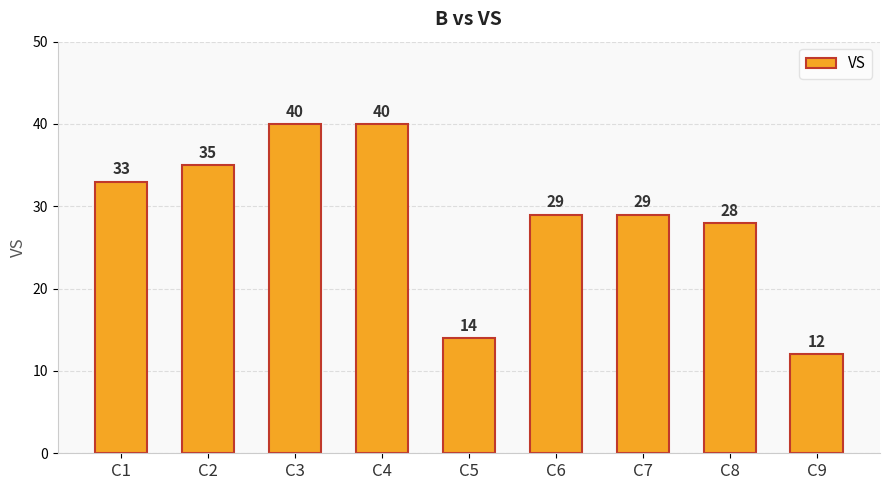

The value at C1 is 33. True or false?

True